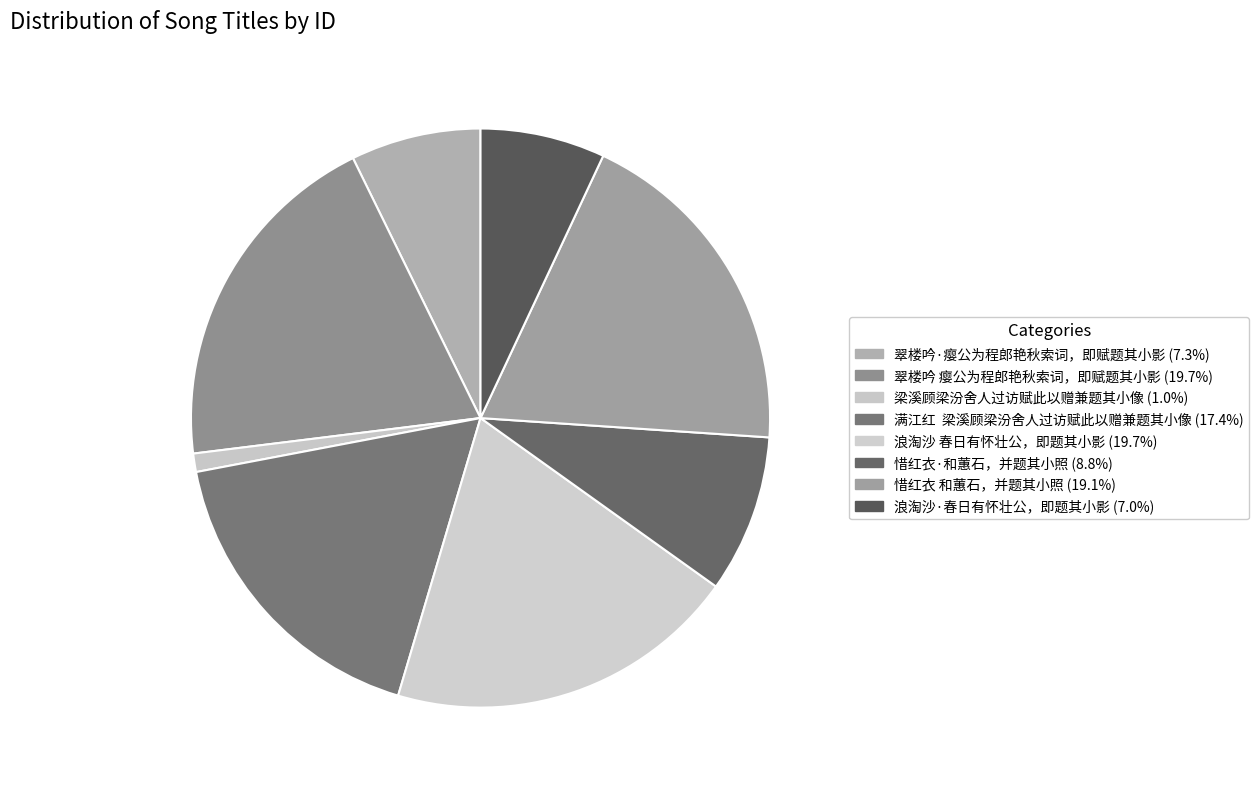

The 惜红衣 和蕙石，并题其小照 slice represents 33% of the pie. True or false?

False